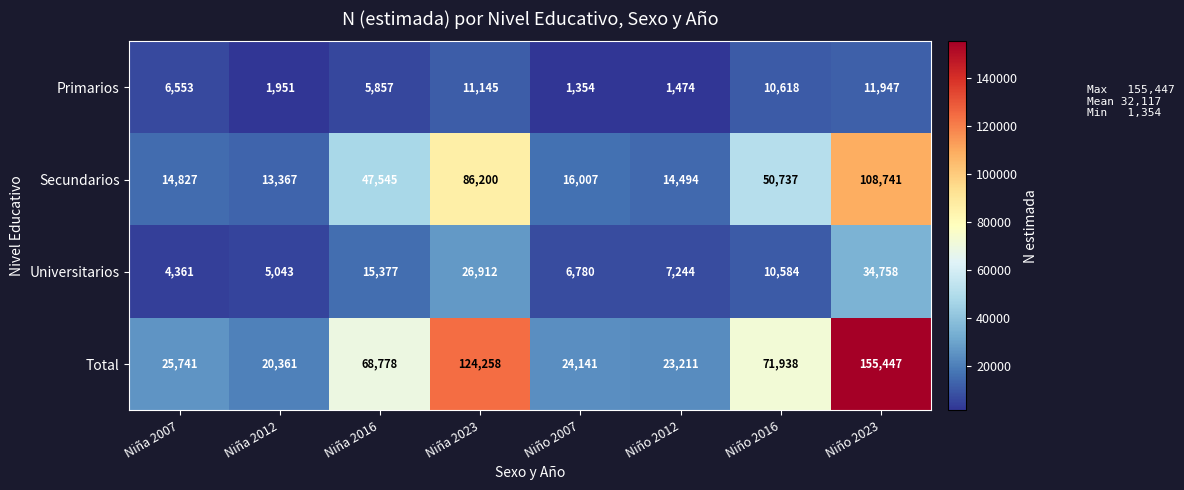

The Total series shows 20361 at Niña 2012. True or false?

True